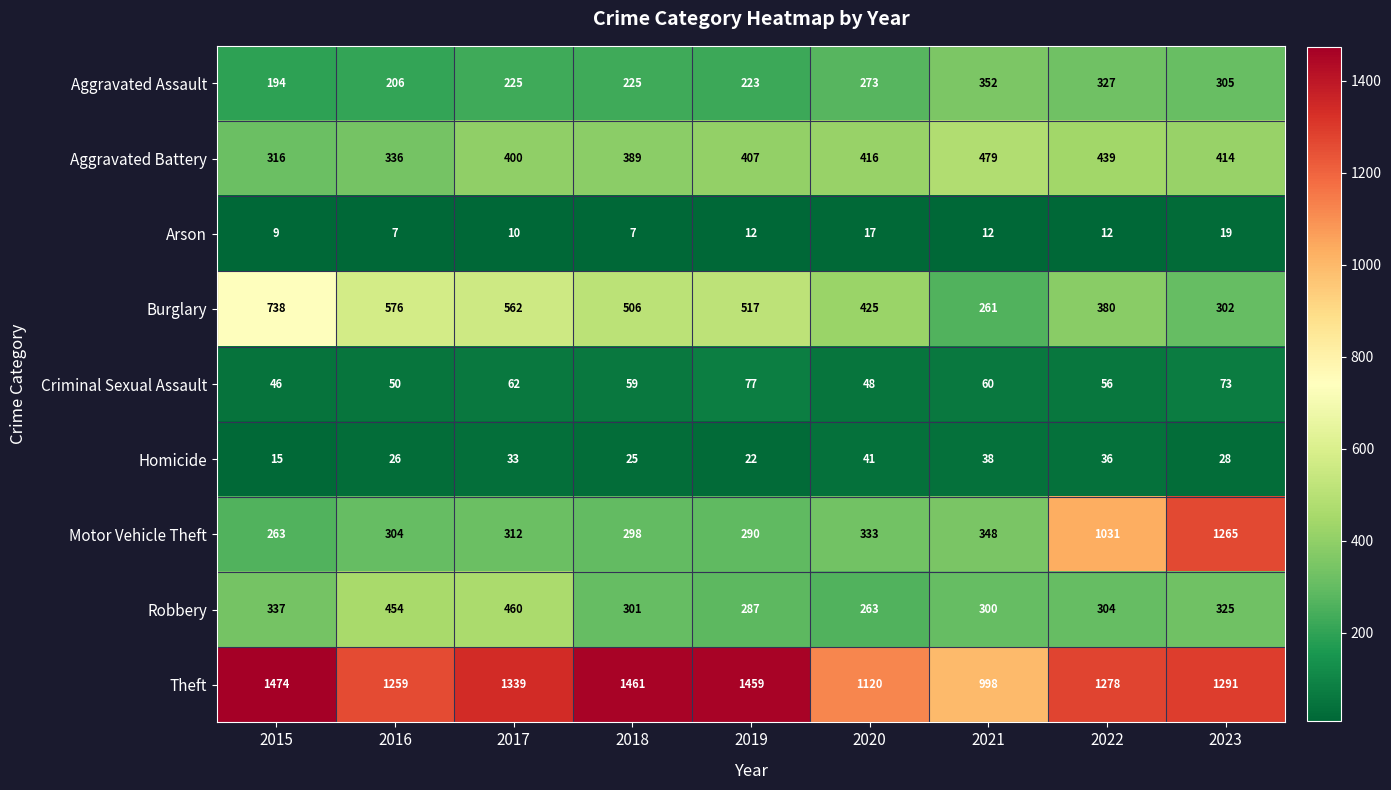

What is the difference between the Burglary values at 2021 and 2023?

41